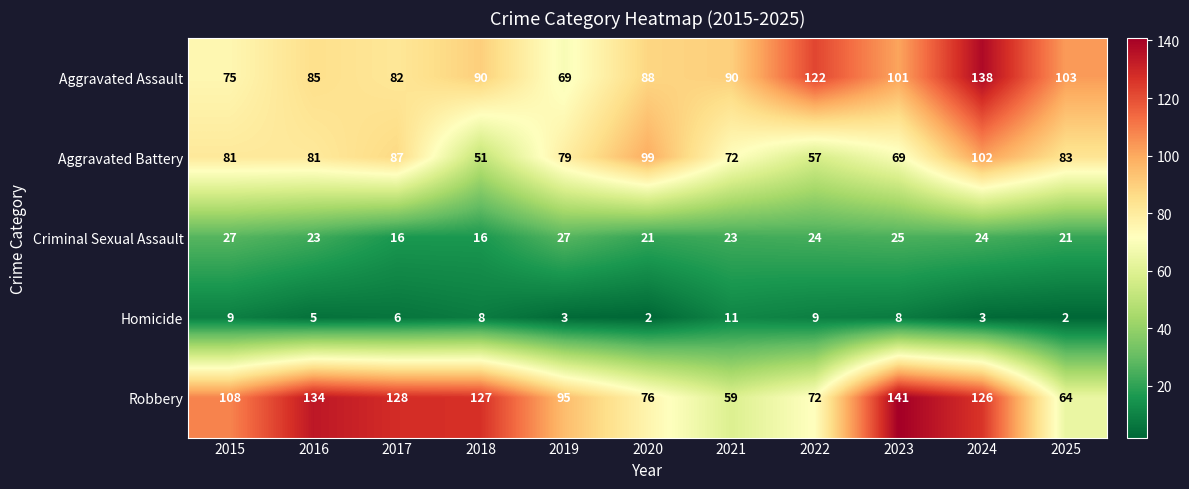

Rank the series at 2021 from lowest to highest value.

Homicide, Criminal Sexual Assault, Robbery, Aggravated Battery, Aggravated Assault